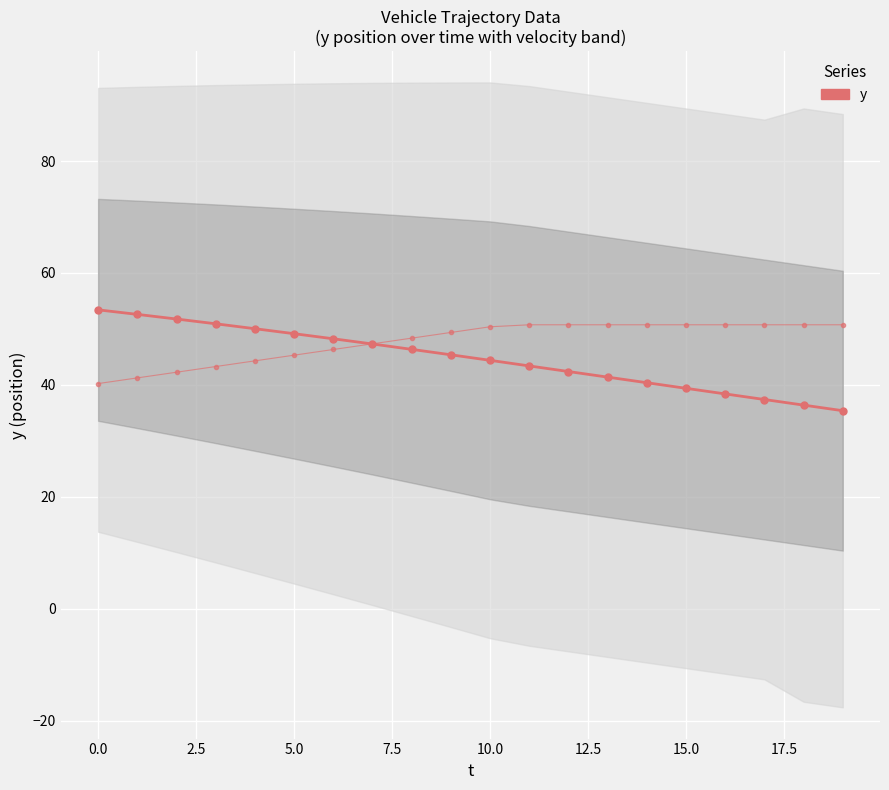

How many lines are shown in the chart?

2